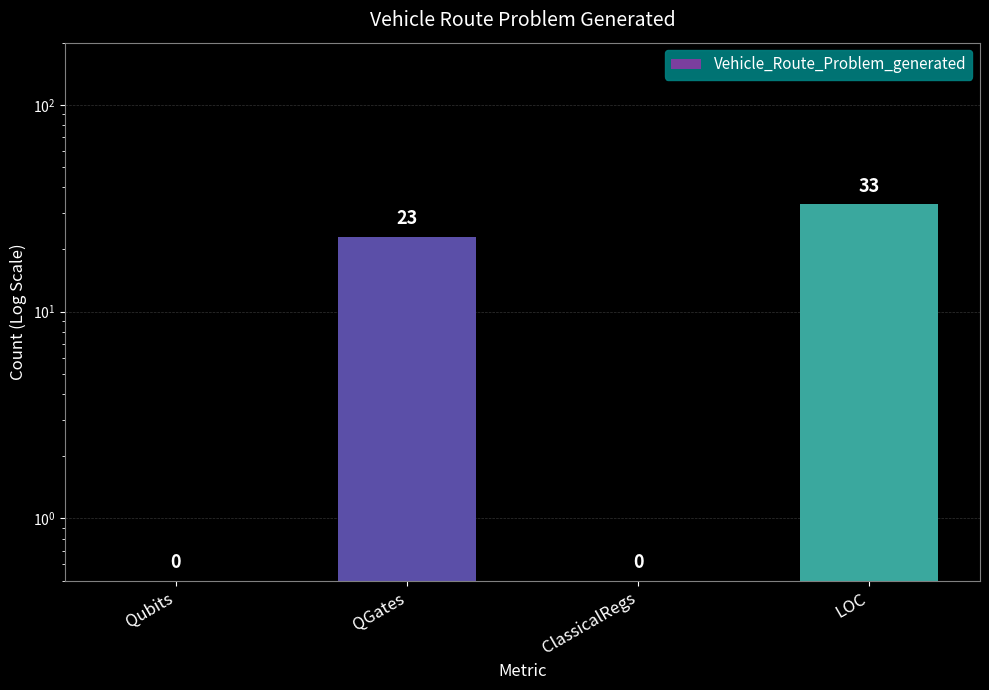

What is the label of the 3rd bar from the left?

ClassicalRegs